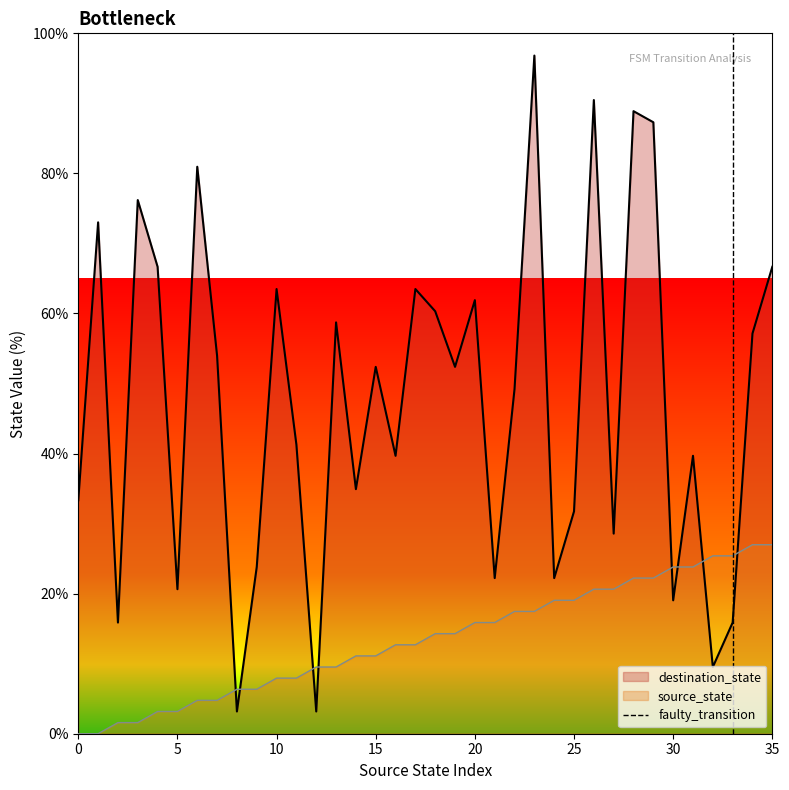

What is the minimum value for destination_state?

3.2